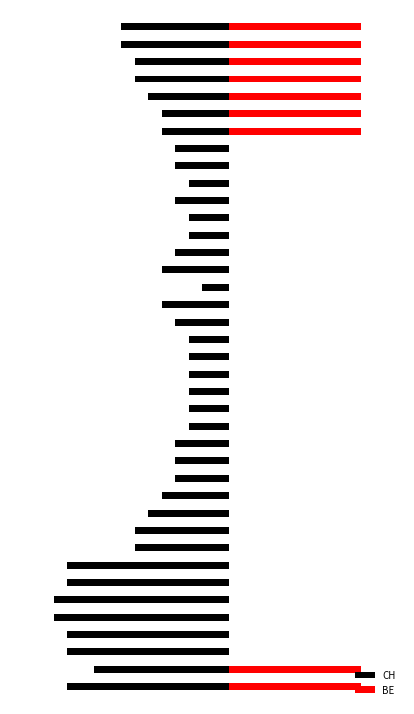

What is the difference between the maximum and minimum values in the BE series?

6.0